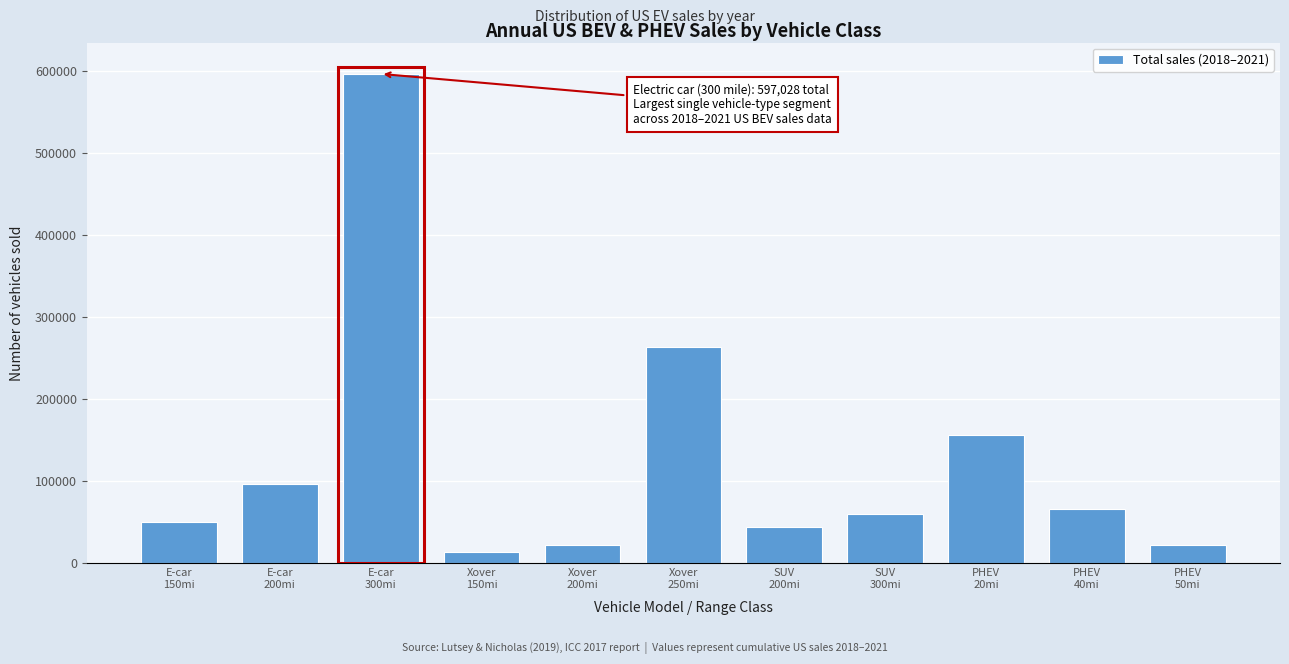

What is the value of the 1st bar from the left?

50943